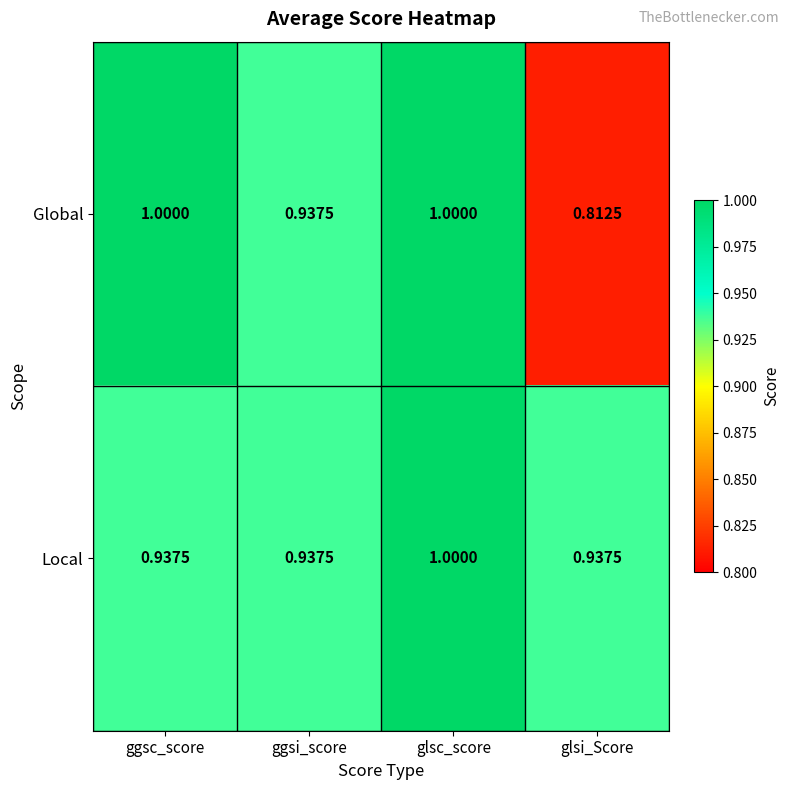

Which series changed the most between ggsi_score and glsi_Score?

Global